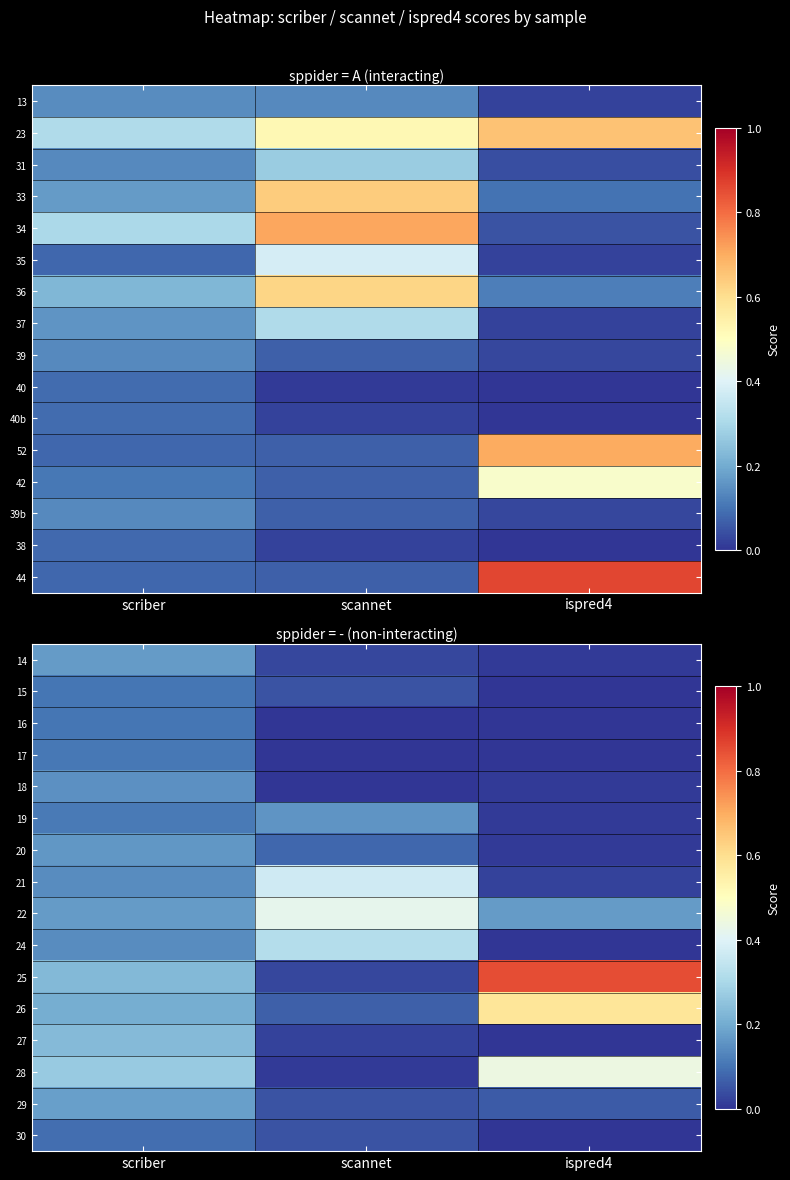

Which category has the lowest value in the 15 series?

ispred4